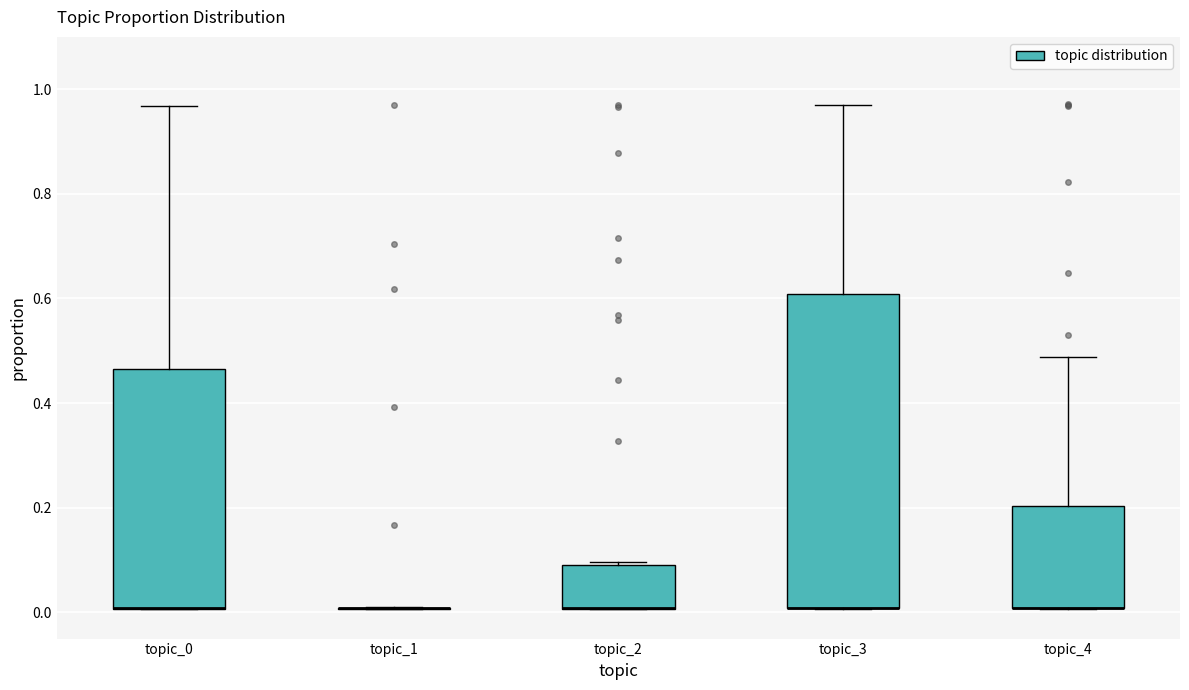

Which box is the tallest, from its lower edge to its upper edge?

topic_3